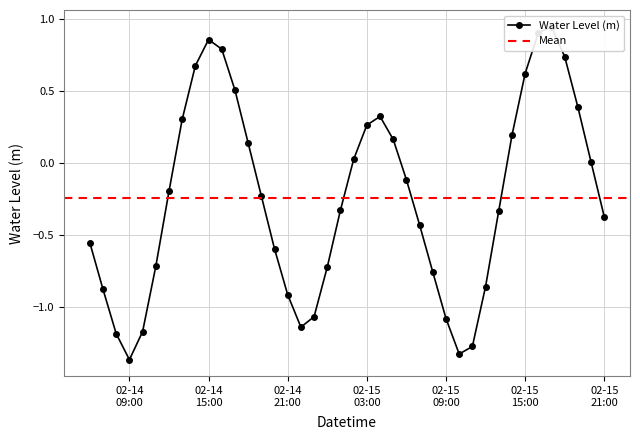

What is the value of the 6th point from the left?

-0.7